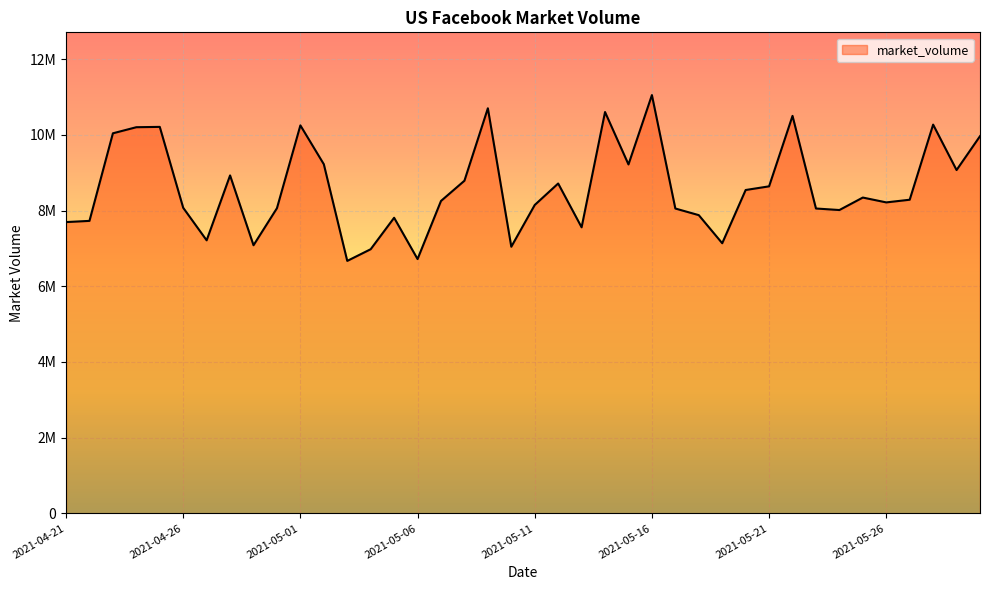

Is this an area chart (filled region under the line)?

Yes